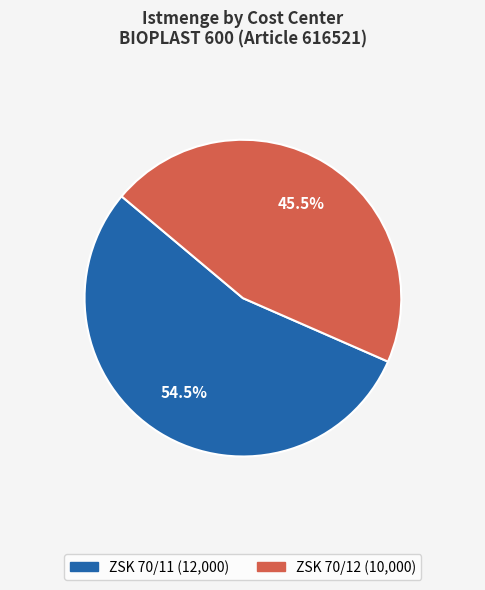

What portion of the pie excludes ZSK 70/11?

45.5%